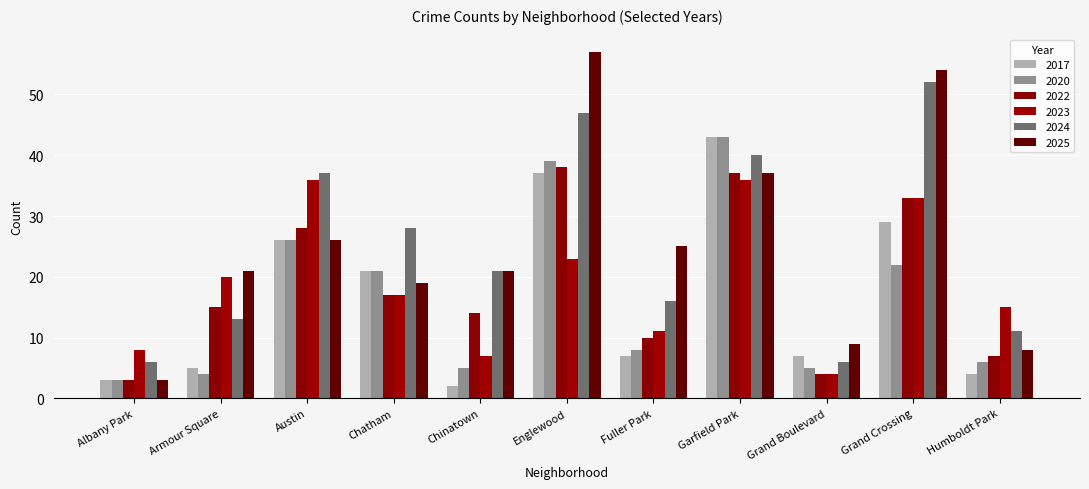

What value does the 2023 series have at Humboldt Park, to the nearest 10?

20